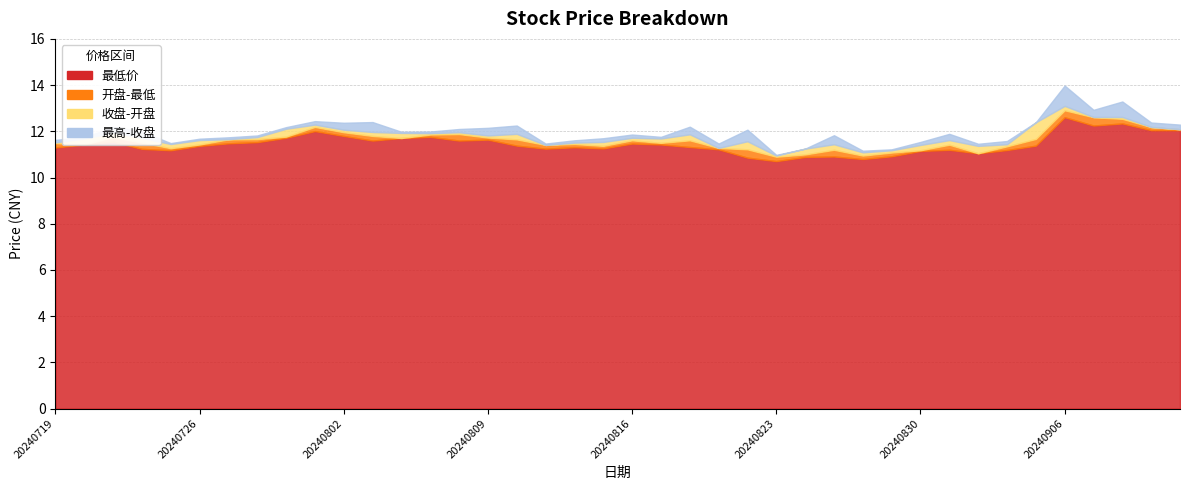

At which label does 最低价 reach its minimum?

20240823